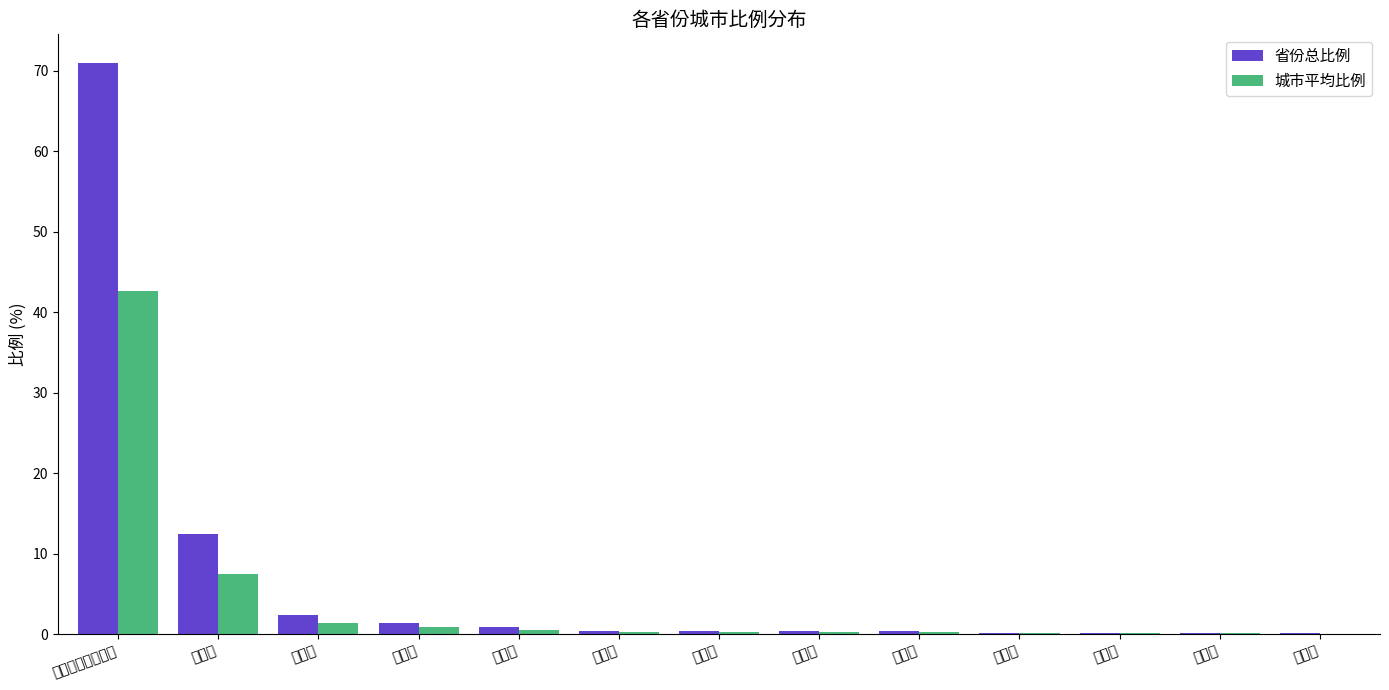

Which series changed the most between 河南省 and 北京市?

省份总比例